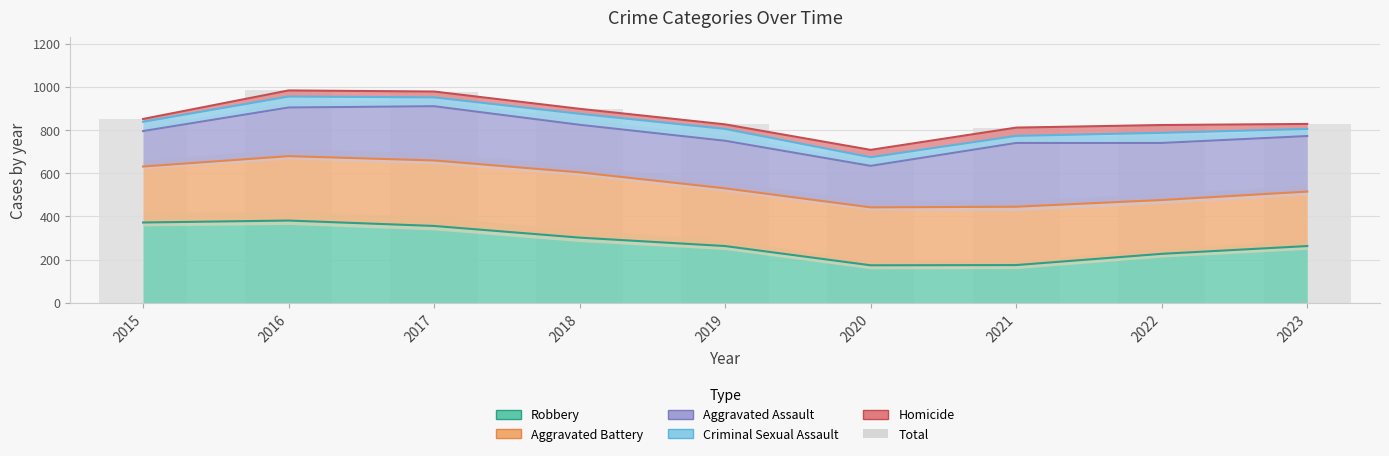

At which label does Robbery first exceed 263?

2015